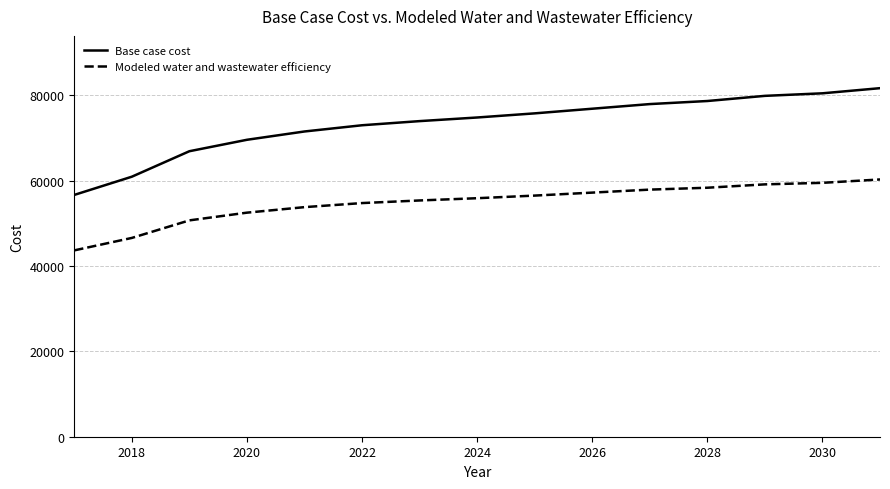

List the series in order of their overall mean, highest first.

Base case cost, Modeled water and wastewater efficiency